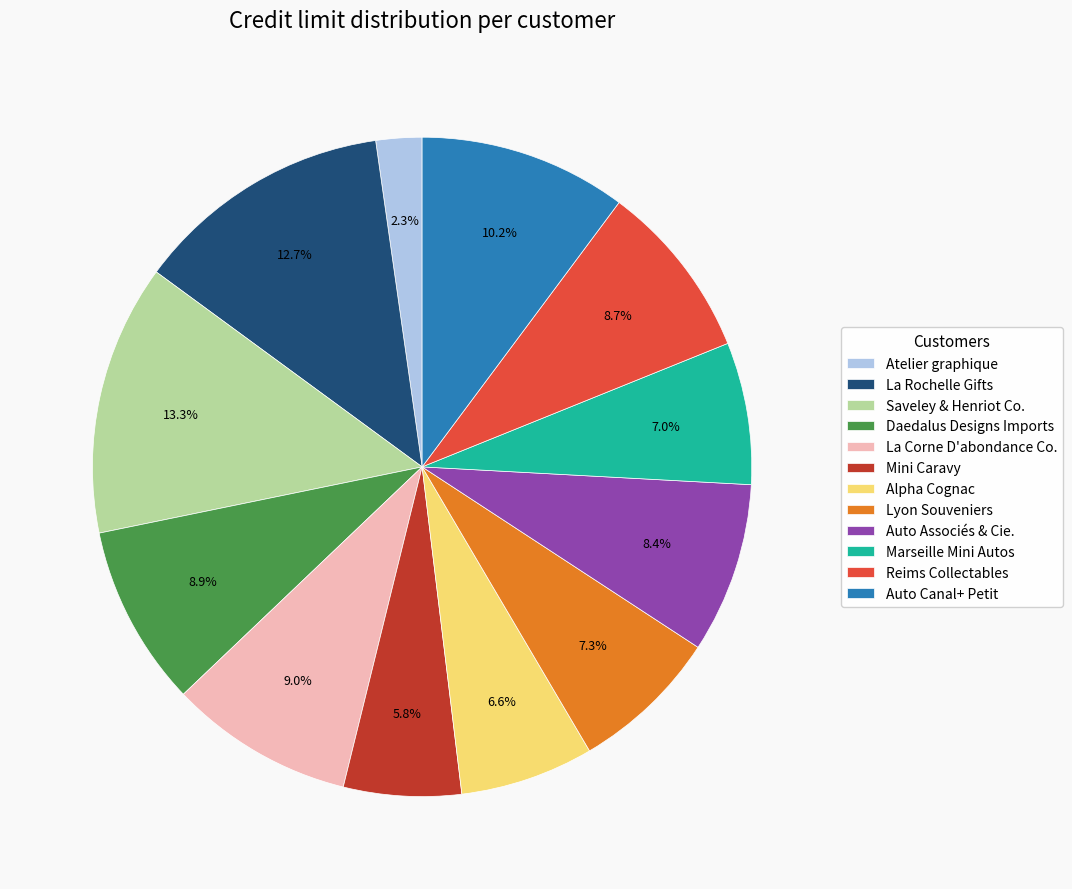

Is there a majority slice in this chart?

No